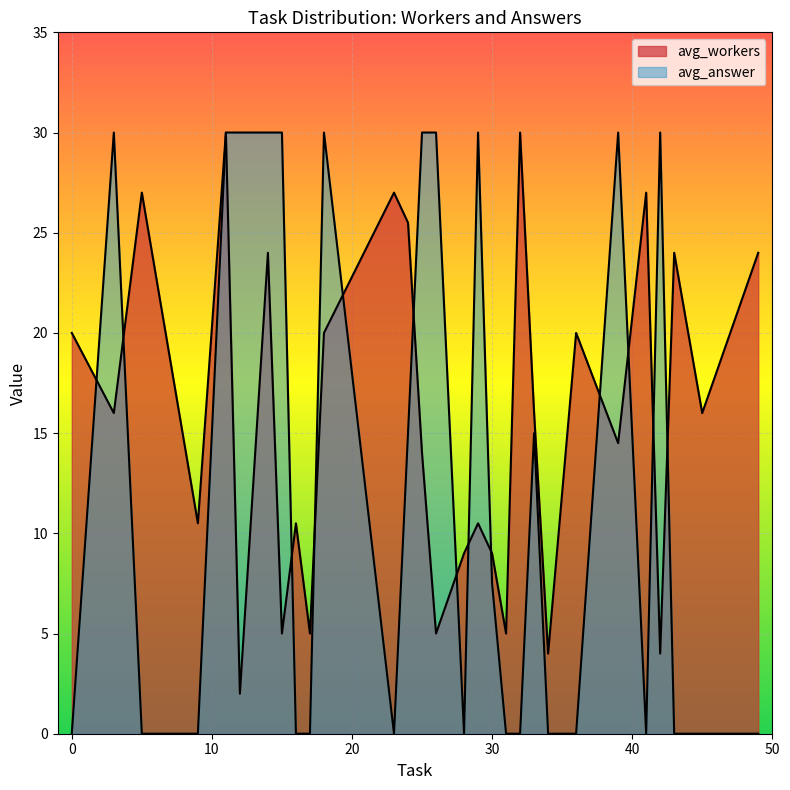

How many avg_answer values are between 0 and 1?

30